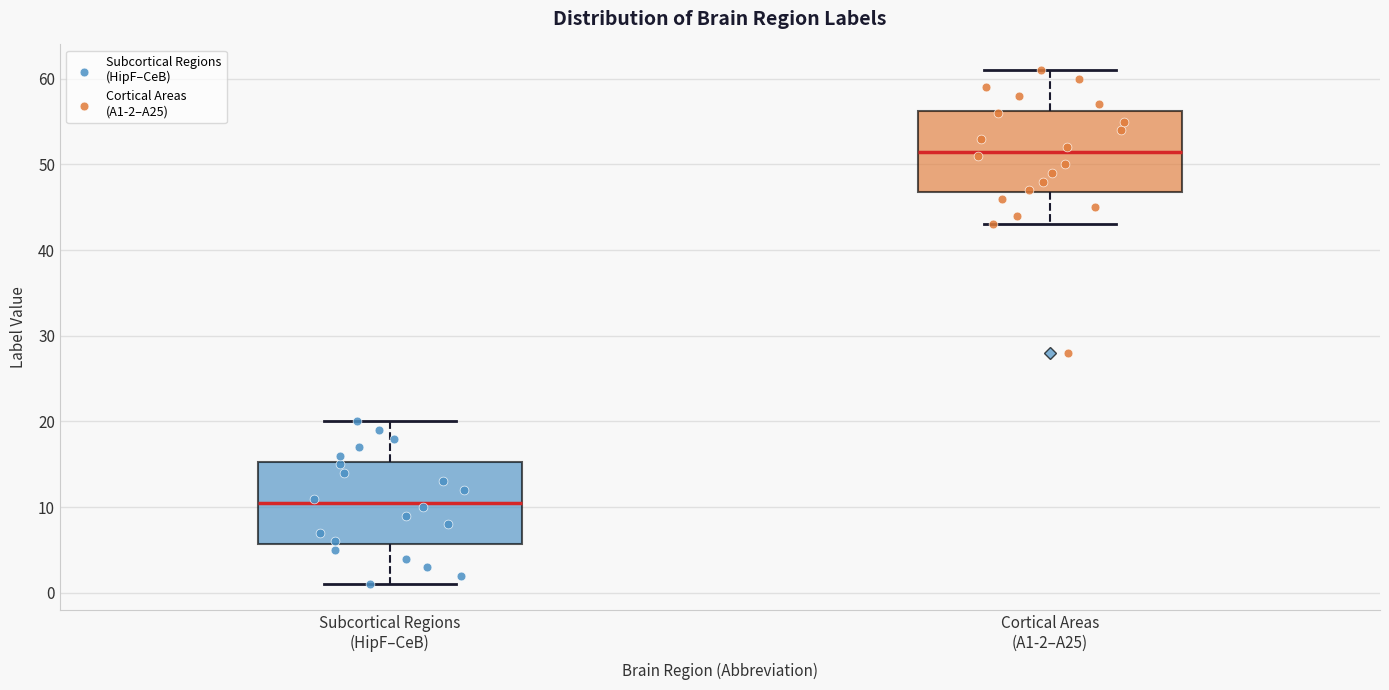

Which box's median line is the highest?

Cortical Areas (A1-2–A25)